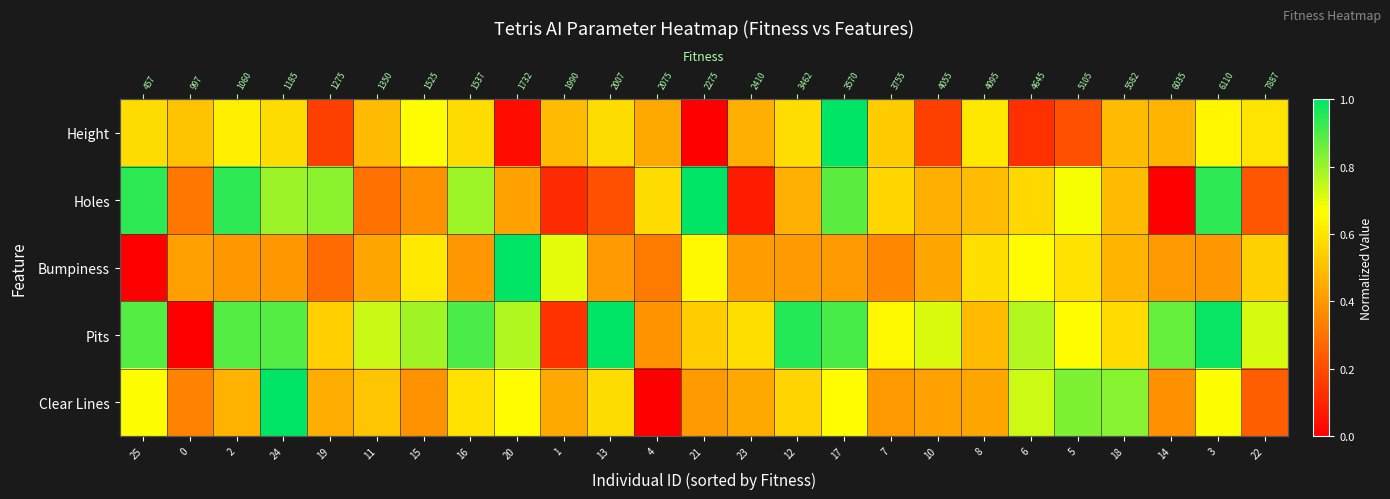

What is the difference between the second highest and minimum values in the Holes series?

0.9